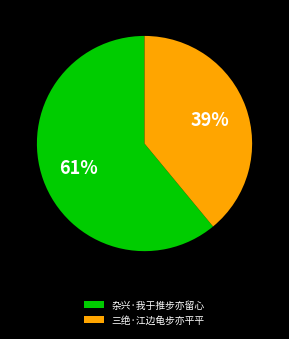

Is the sum of 三绝·江边龟步亦平平 and 杂兴·我于推步亦留心 greater than half?

Yes